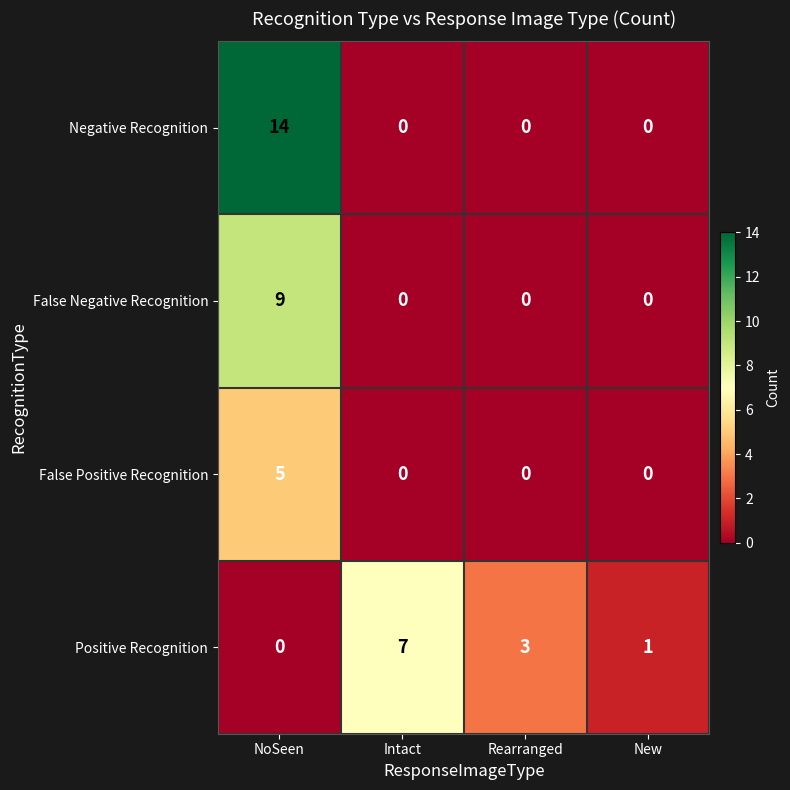

List the series in order of their peak value, highest first.

Negative Recognition, False Negative Recognition, Positive Recognition, False Positive Recognition